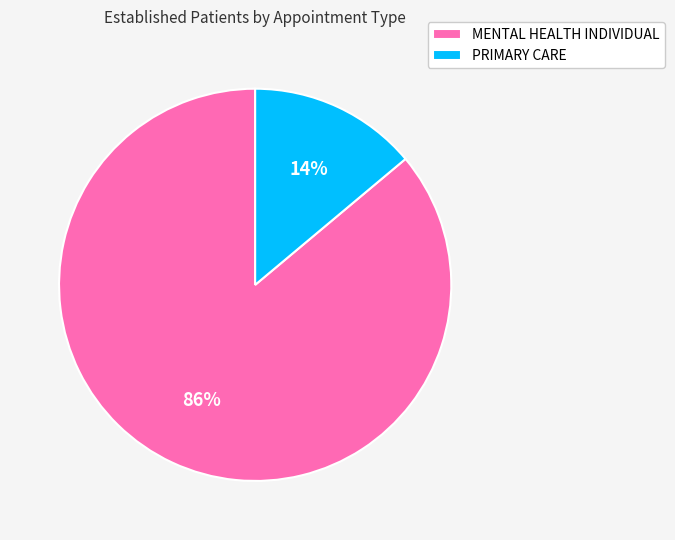

Which has a higher value, MENTAL HEALTH INDIVIDUAL or PRIMARY CARE?

MENTAL HEALTH INDIVIDUAL